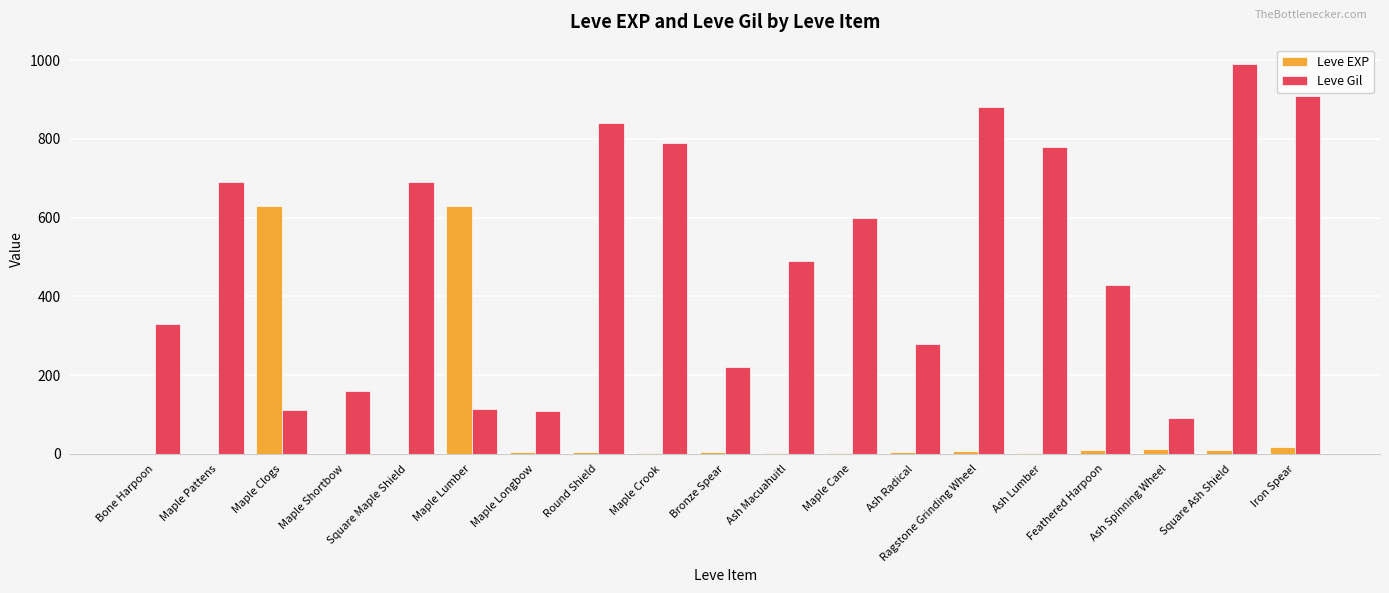

Which series changed the most between Maple Crook and Ash Spinning Wheel?

Leve Gil